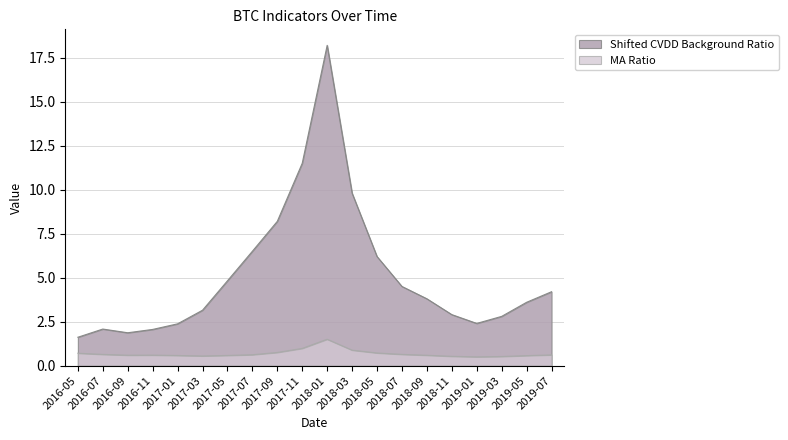

What is the total value across all series at 2017-07?

7.1